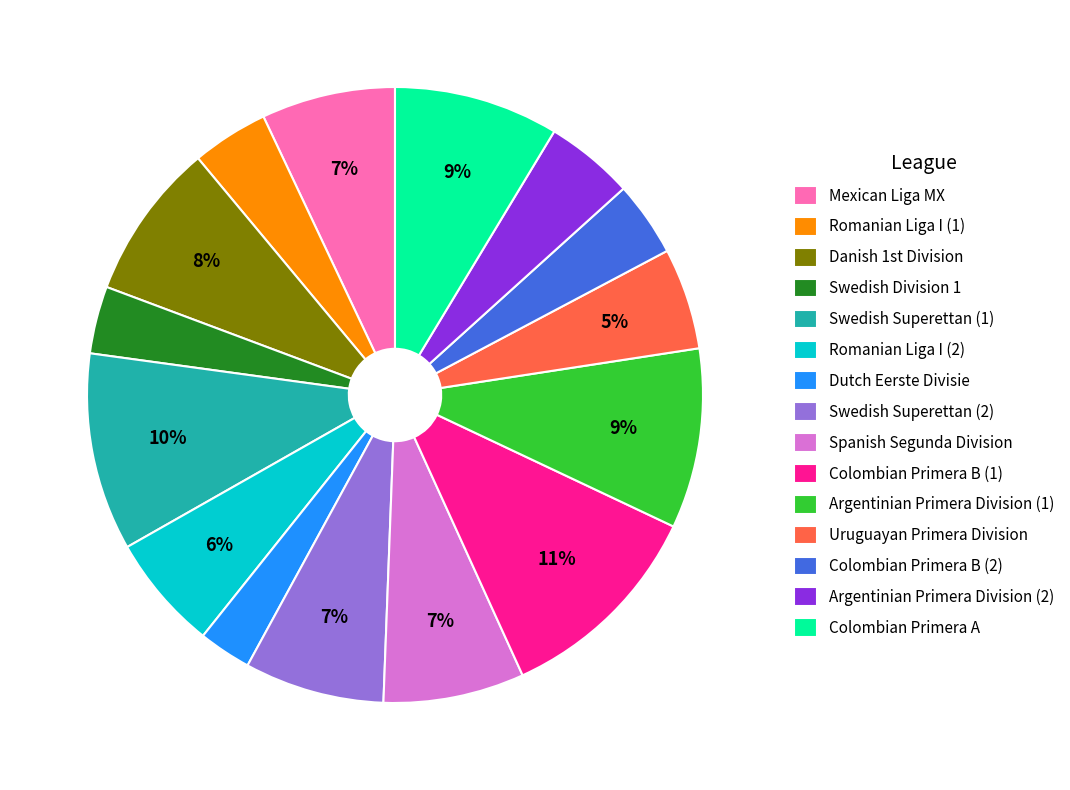

Between Colombian Primera A and Uruguayan Primera Division, which is larger?

Colombian Primera A